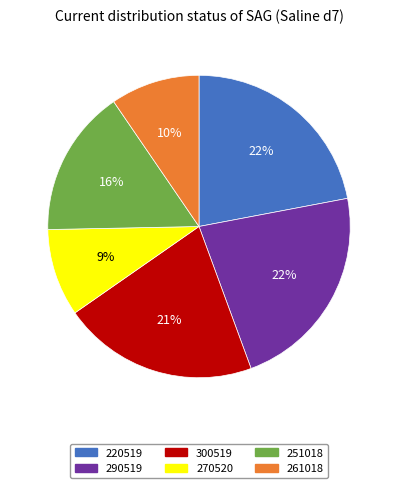

Is the sum of 290519 and 220519 greater than half?

No